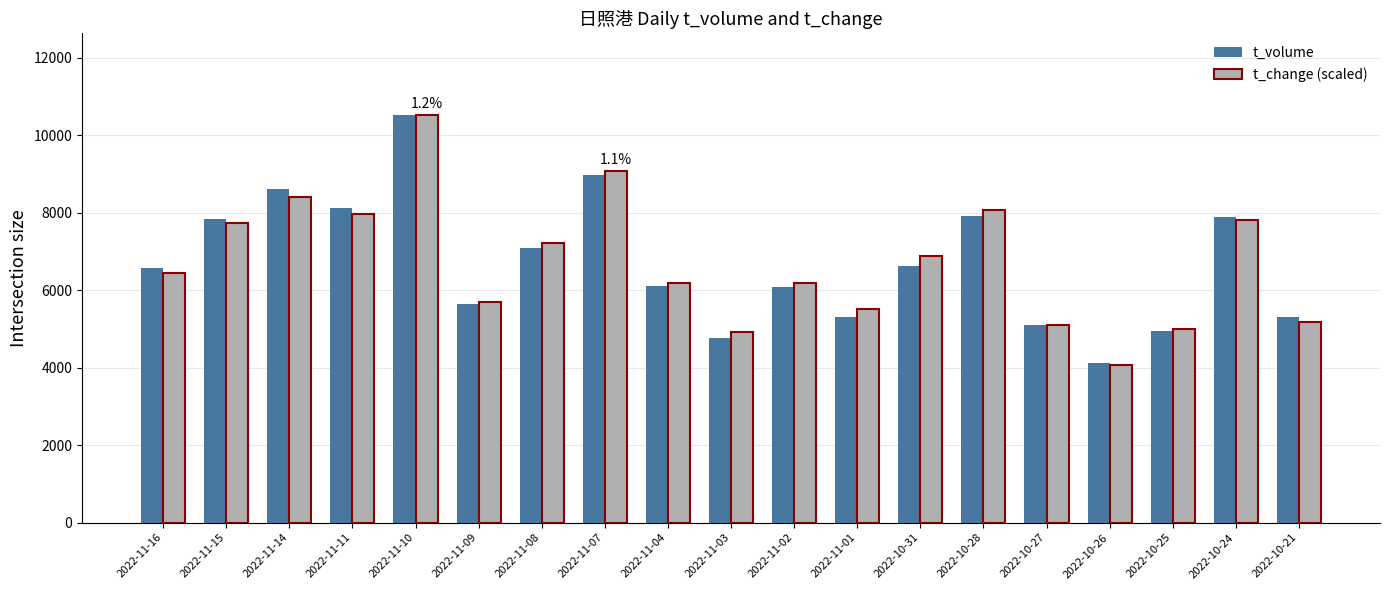

Where does the t_change (scaled) series first go above 6451?

2022-11-16